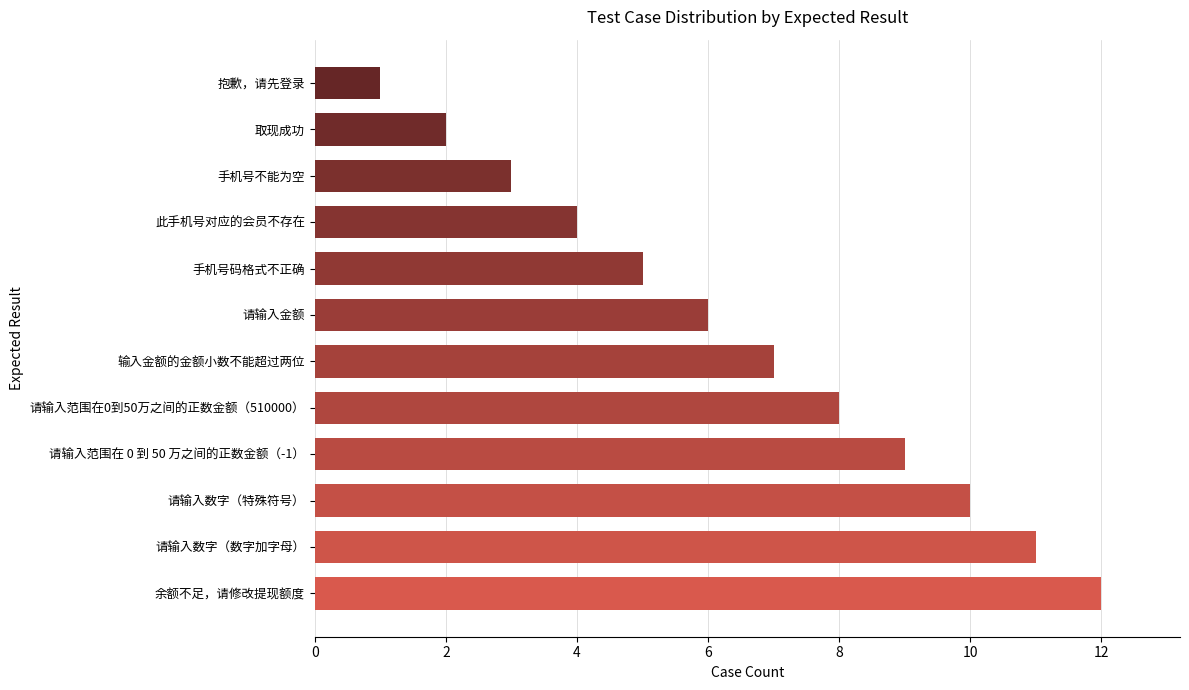

The chart shows a value of 2 at 取现成功. True or false?

True